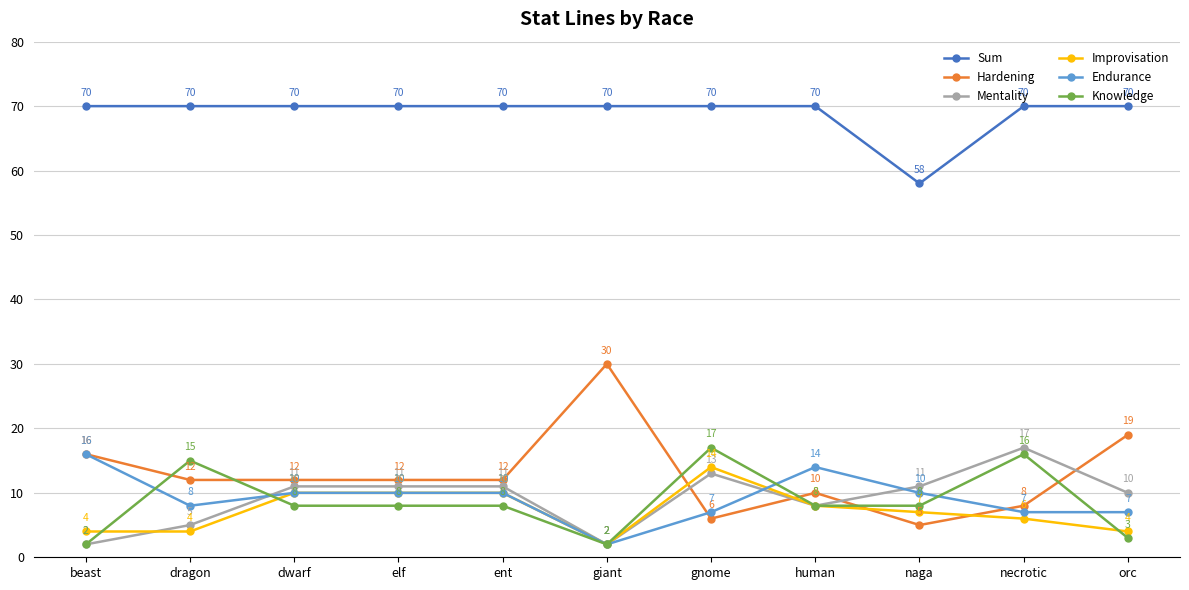

Rank the series at necrotic from lowest to highest value.

Improvisation, Endurance, Hardening, Knowledge, Mentality, Sum